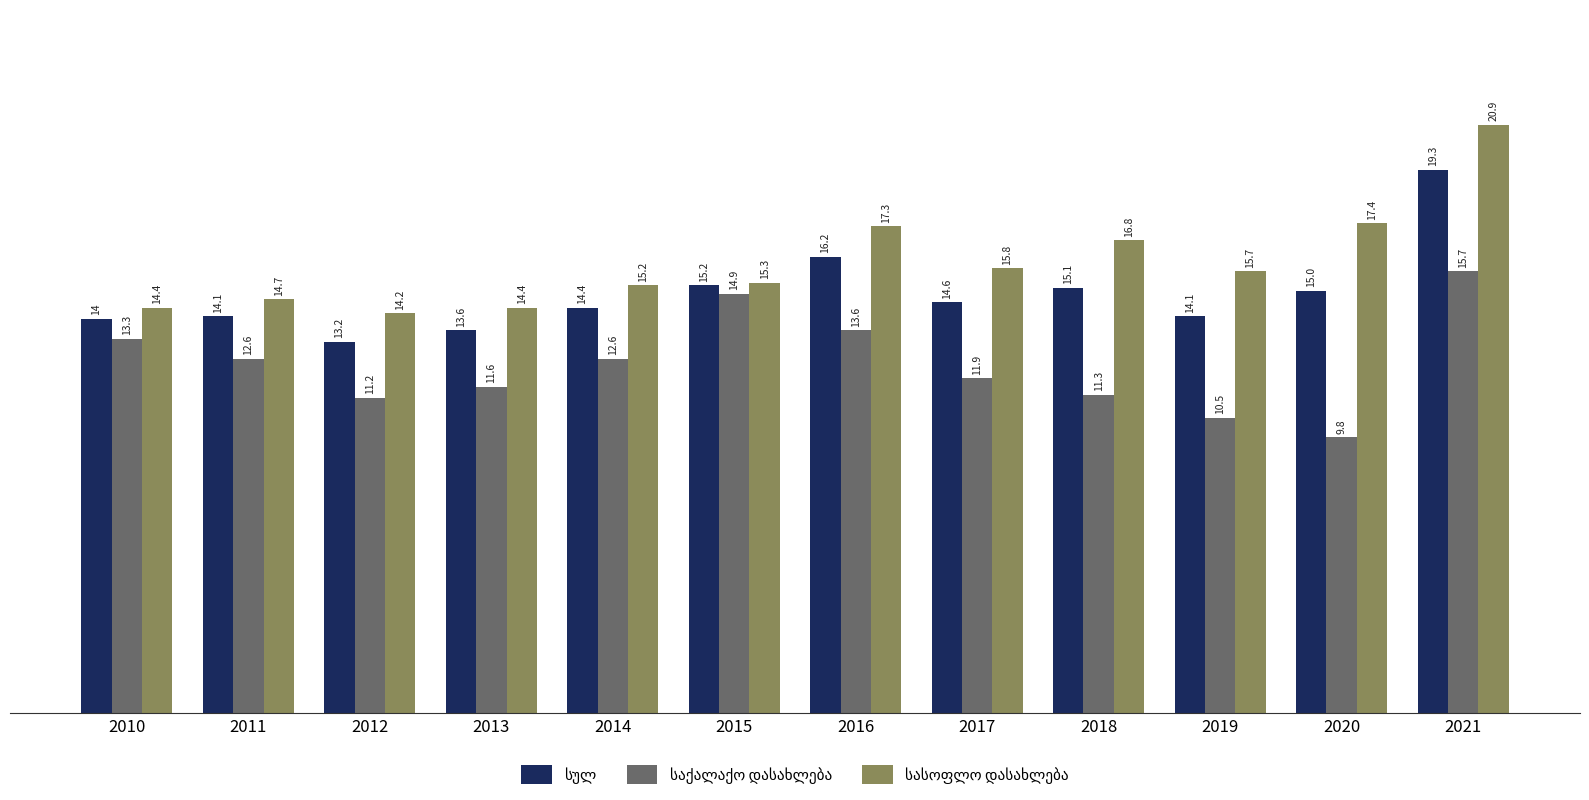

Does the chart contain any negative values?

No